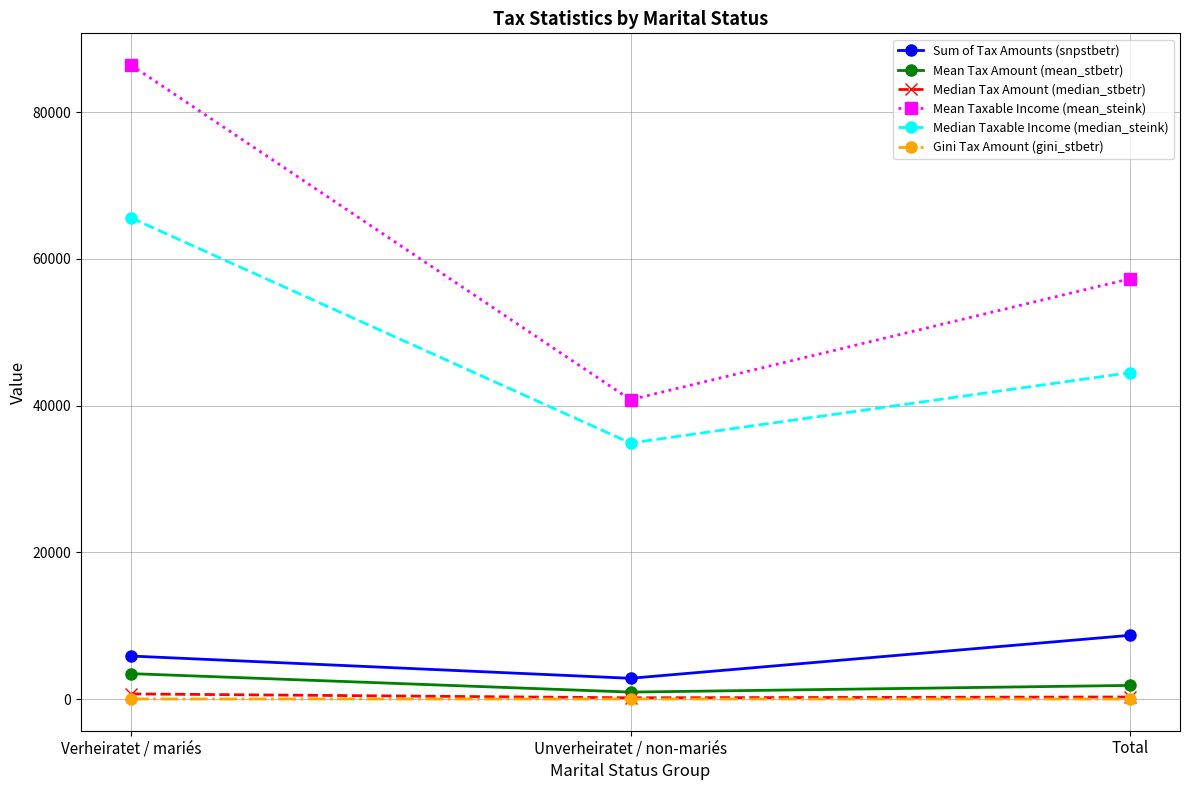

Which series has the largest range (max minus min)?

Mean Taxable Income (mean_steink)